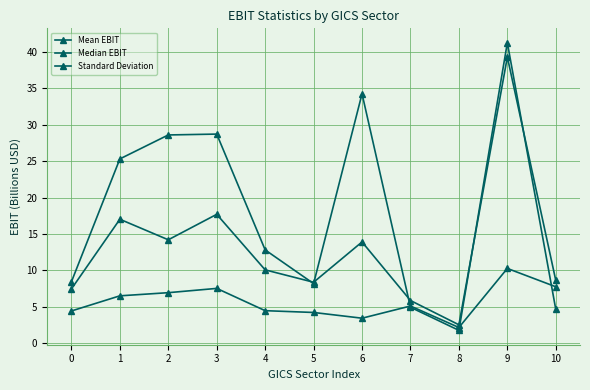

Which category has the highest value in the Median EBIT series?

9